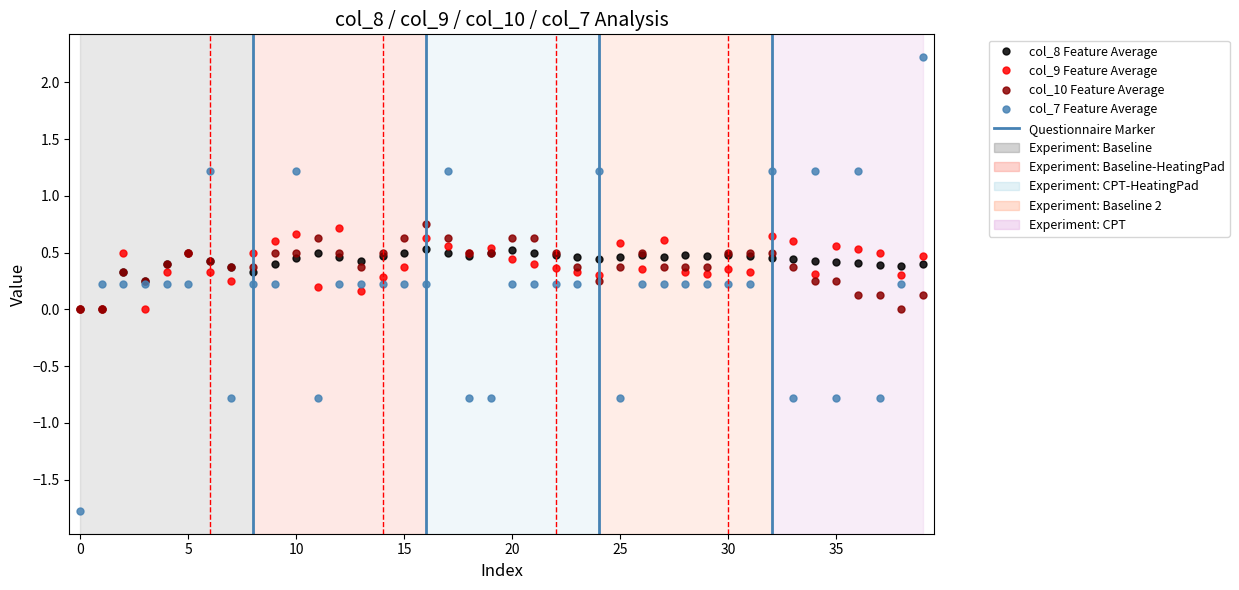

Count the col_9 values in the range 0 to 1.

40